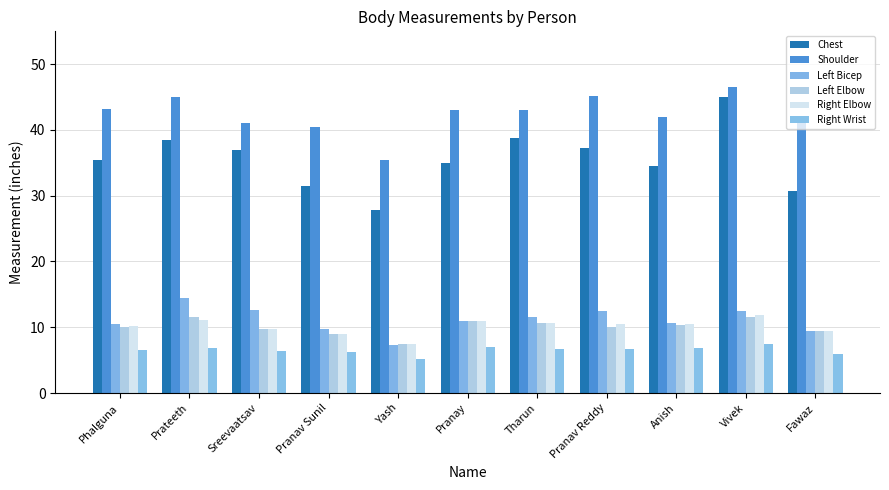

The Right Elbow series shows 14.1 at Pranav Sunil. True or false?

False